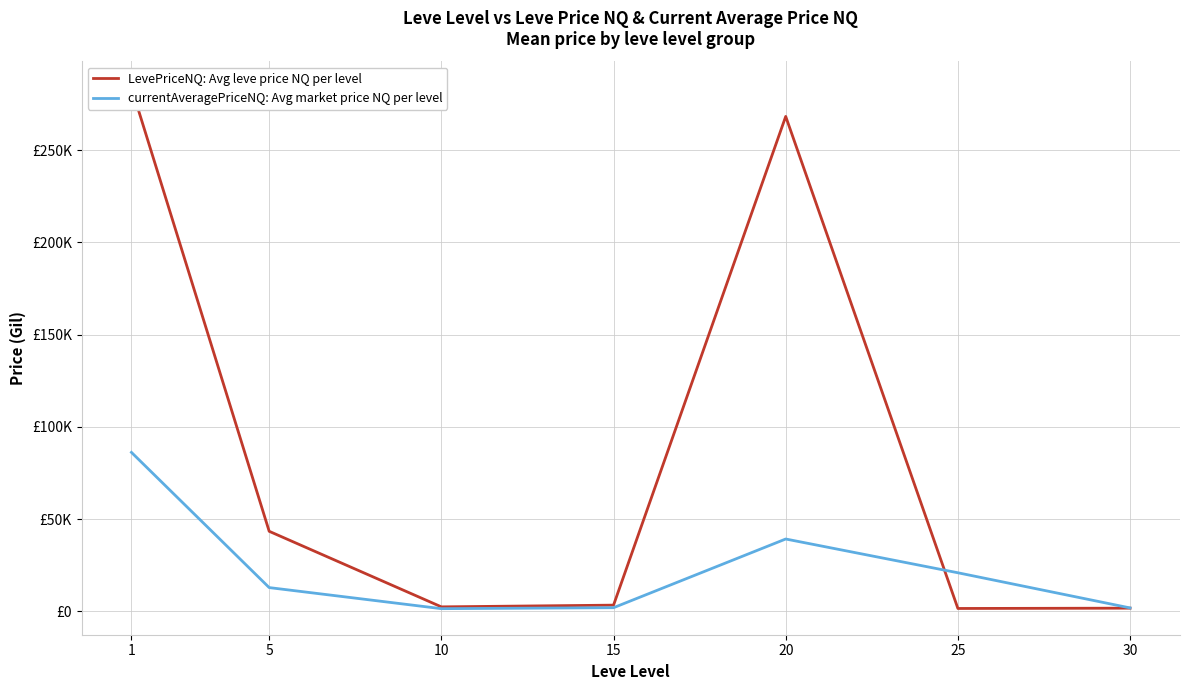

How many values in the currentAveragePriceNQ: Avg market price NQ per level series exceed 12941?

4